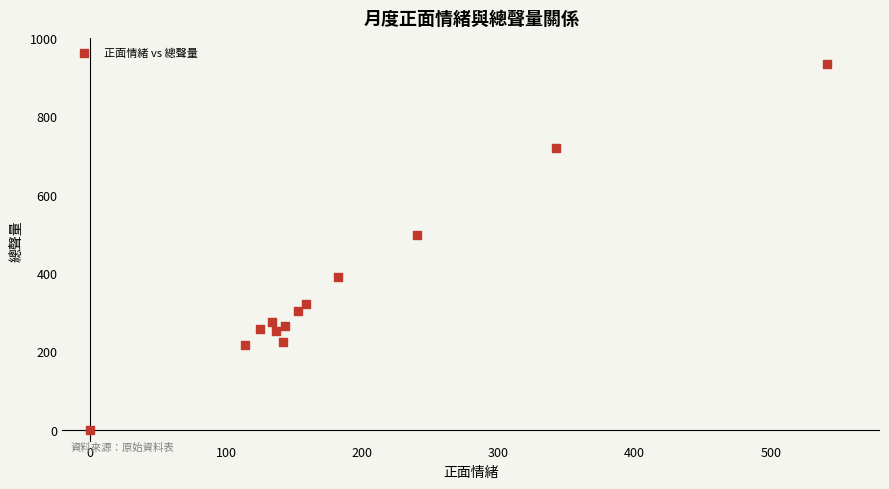

What Y value in the scatter plot is closest to 466?

498